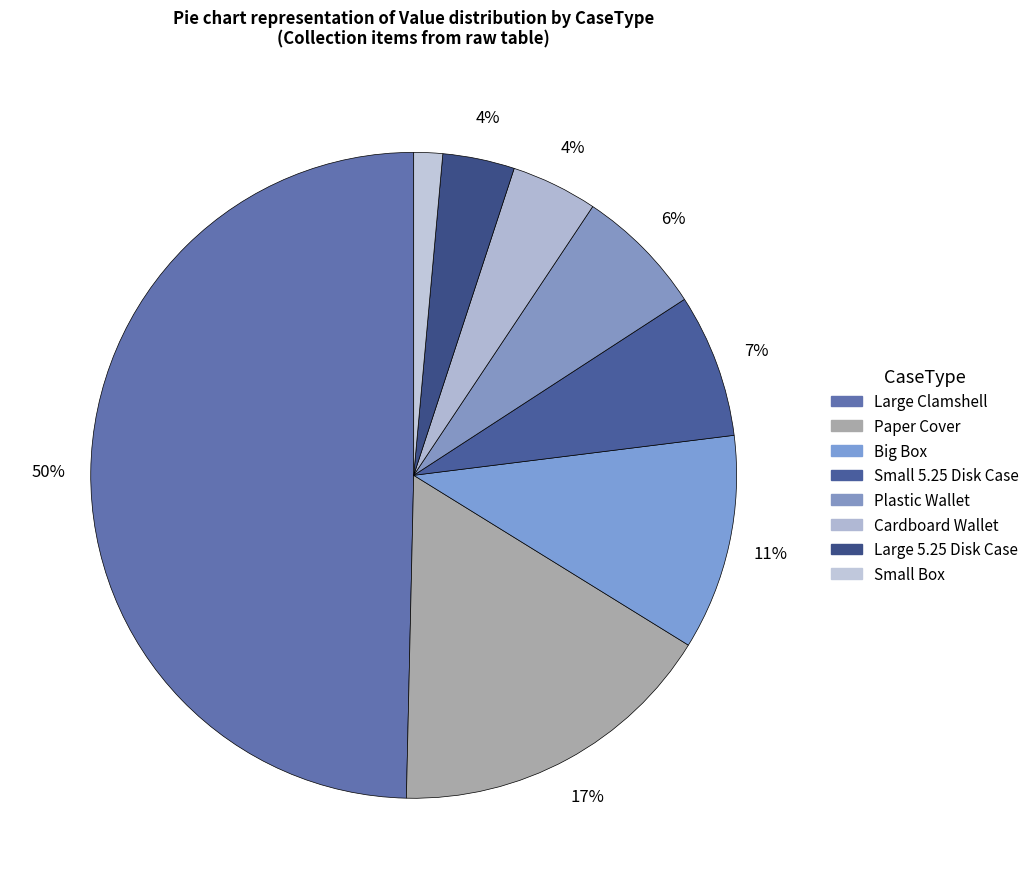

Count the number of slices in the pie.

8